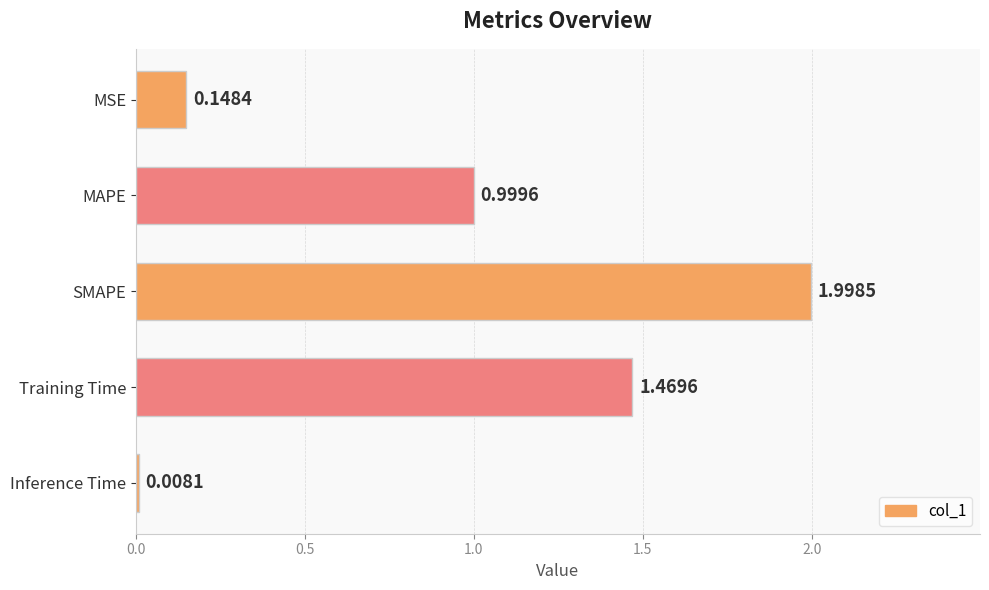

Where is the data nearest to the value 1?

MAPE